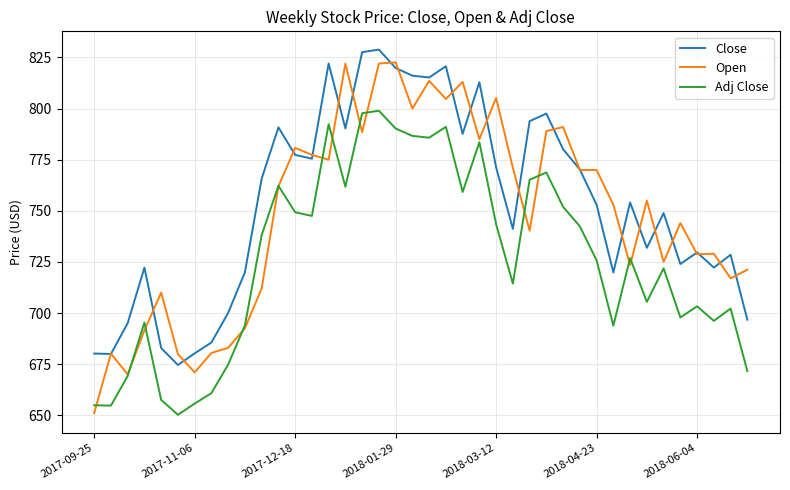

What is the maximum value shown in the chart?

828.8